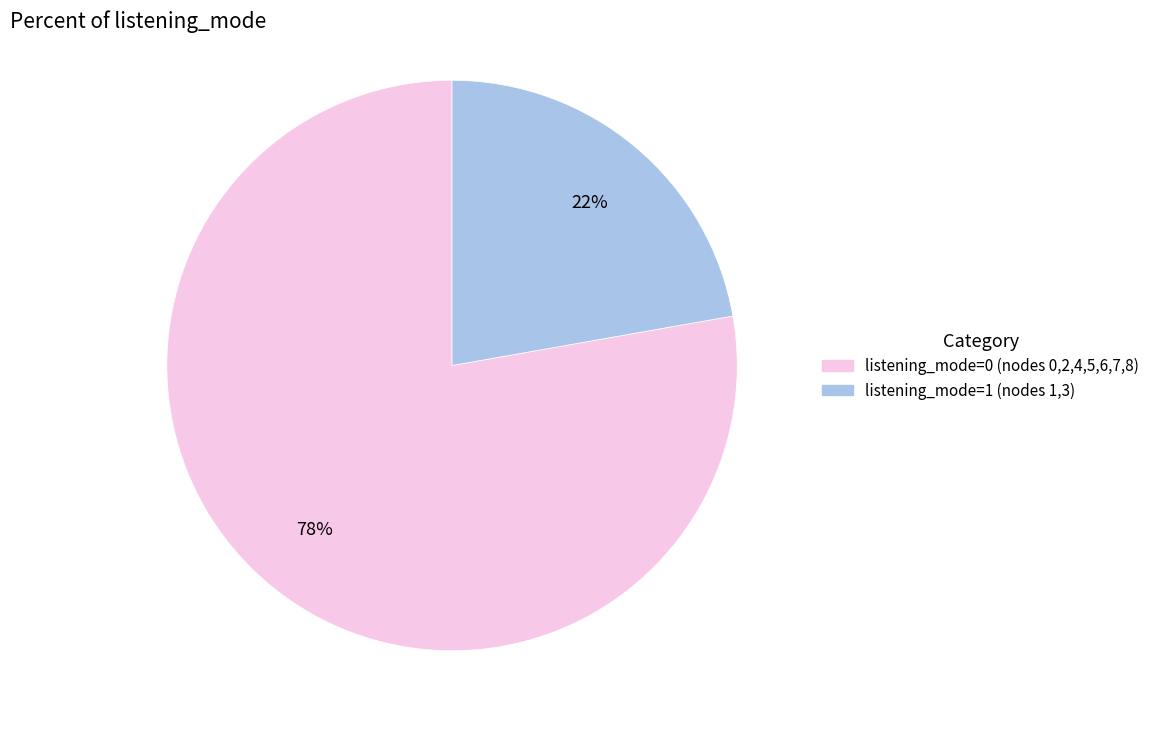

To the nearest percent, what is the average slice percentage?

50%